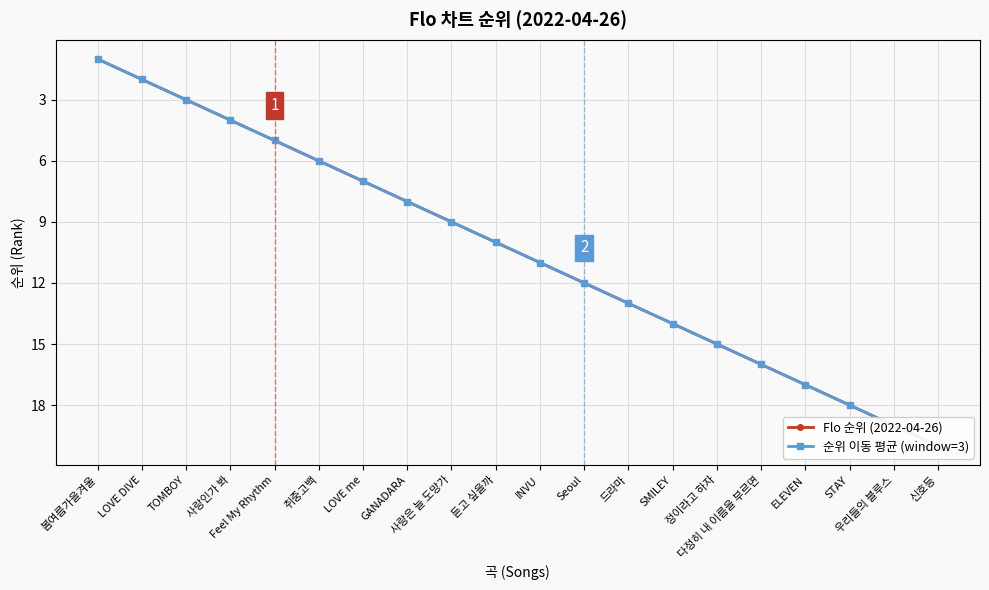

What position from the right is 드라마?

8